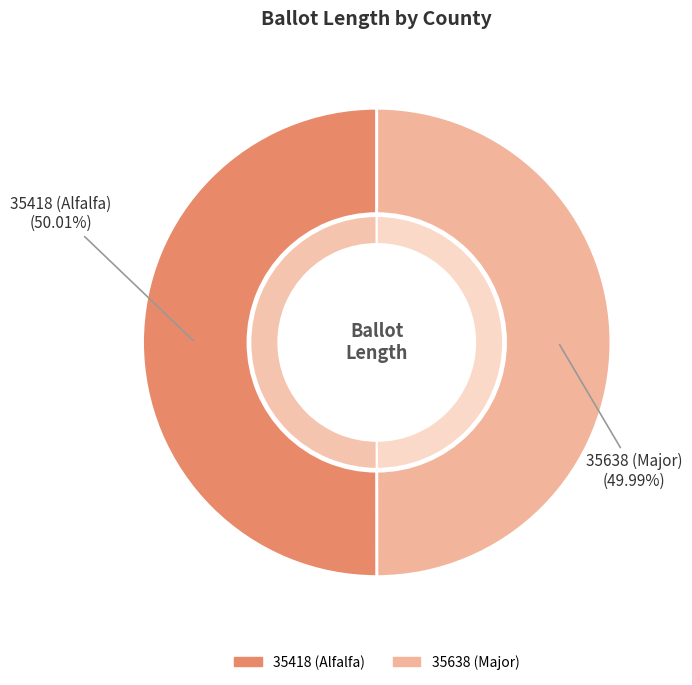

Which slice is the largest?

35418 (Alfalfa)